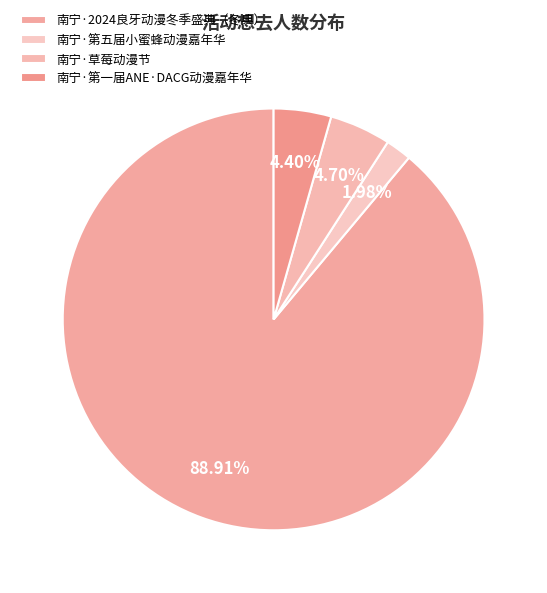

Approximately how many times larger is the value at 南宁·第一届ANE·DACG动漫嘉年华 compared to 南宁·草莓动漫节?

0.9